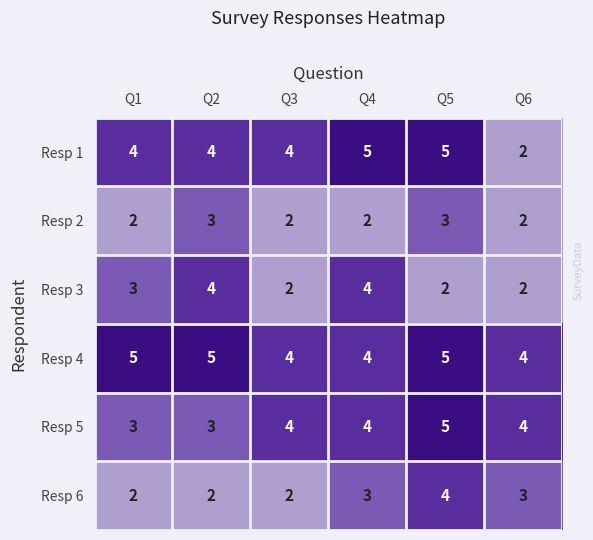

Count the Resp 6 values in the range 2 to 3.

5